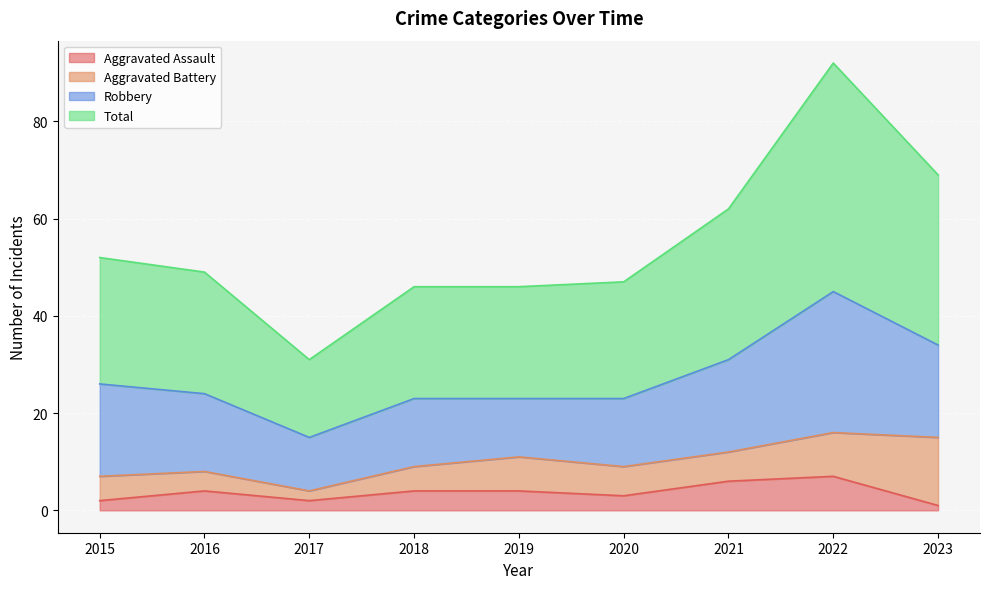

Where is Aggravated Assault nearest to the value 4?

2016